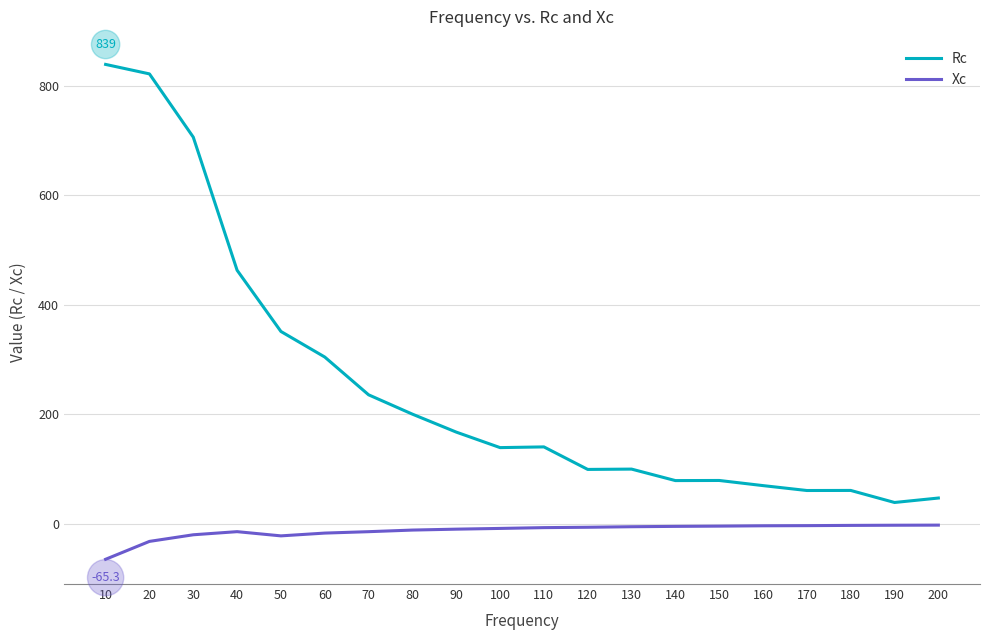

True or false: Rc and Xc cross at least once.

False